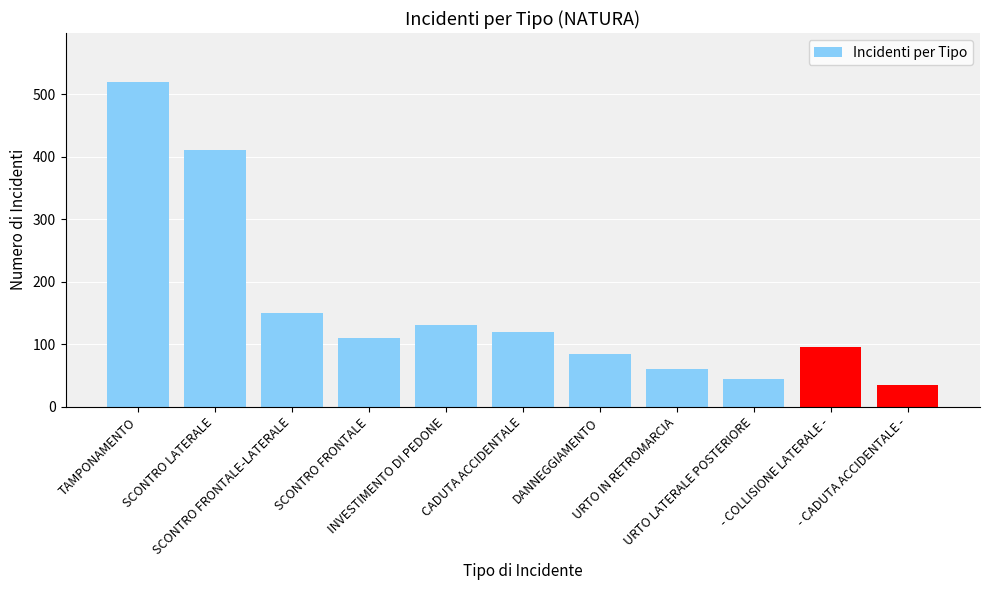

Read the value at DANNEGGIAMENTO, to the nearest 50.

100